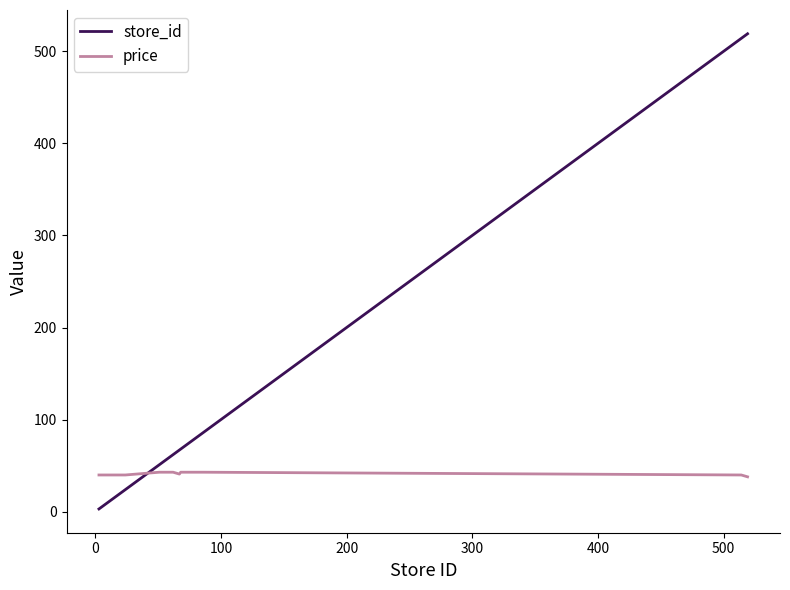

Which series has the largest total across all categories?

store_id